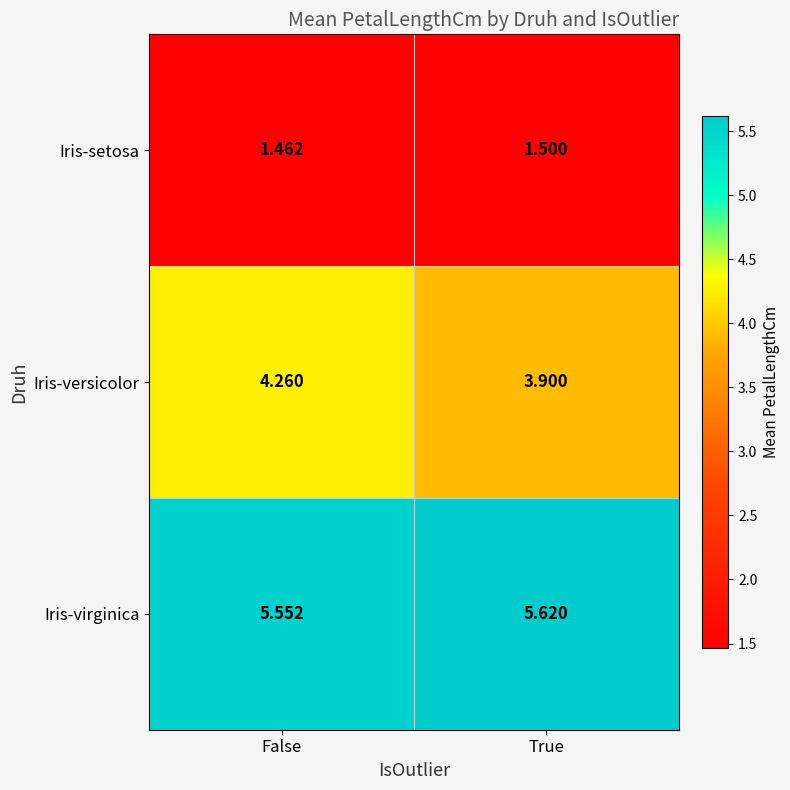

Rank the categories by Iris-versicolor value from highest to lowest.

False, True